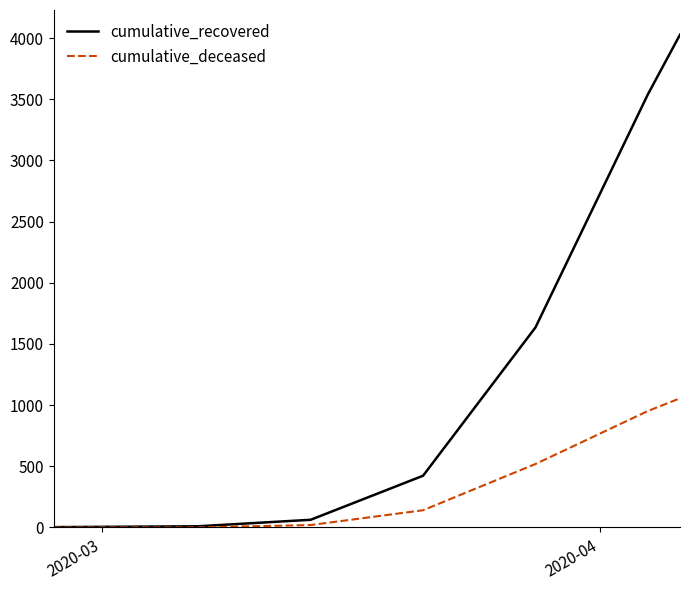

Which series has the widest spread of values?

cumulative_recovered